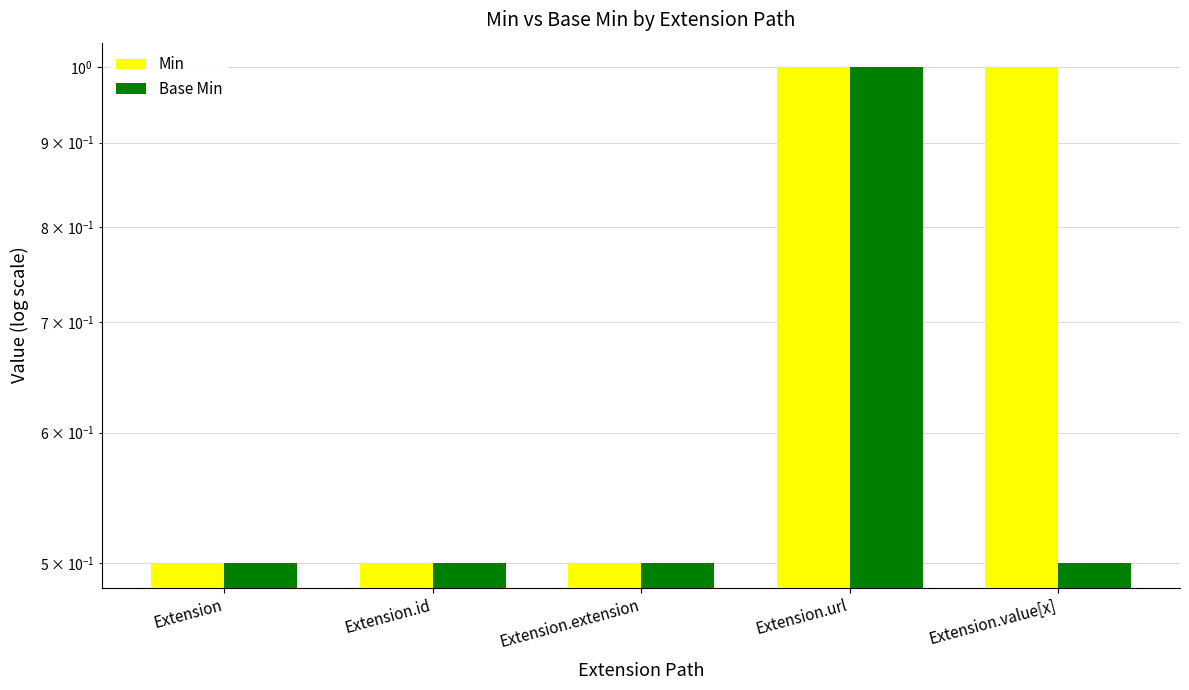

At how many categories does at least one series exceed 0?

5